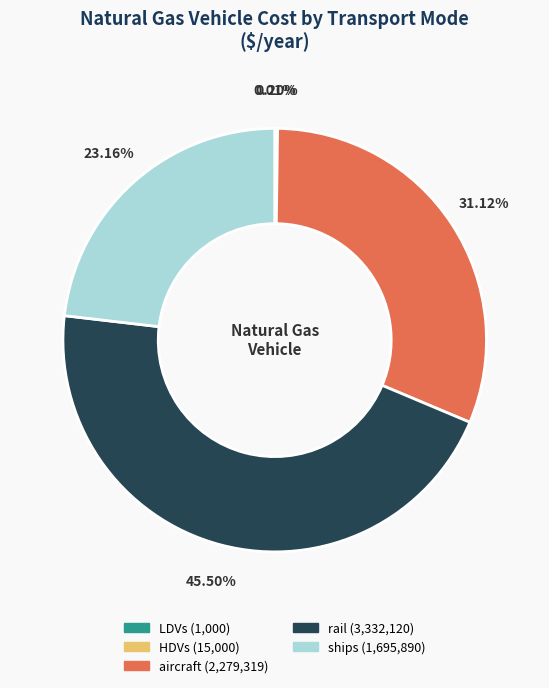

Is there a majority slice in this chart?

No